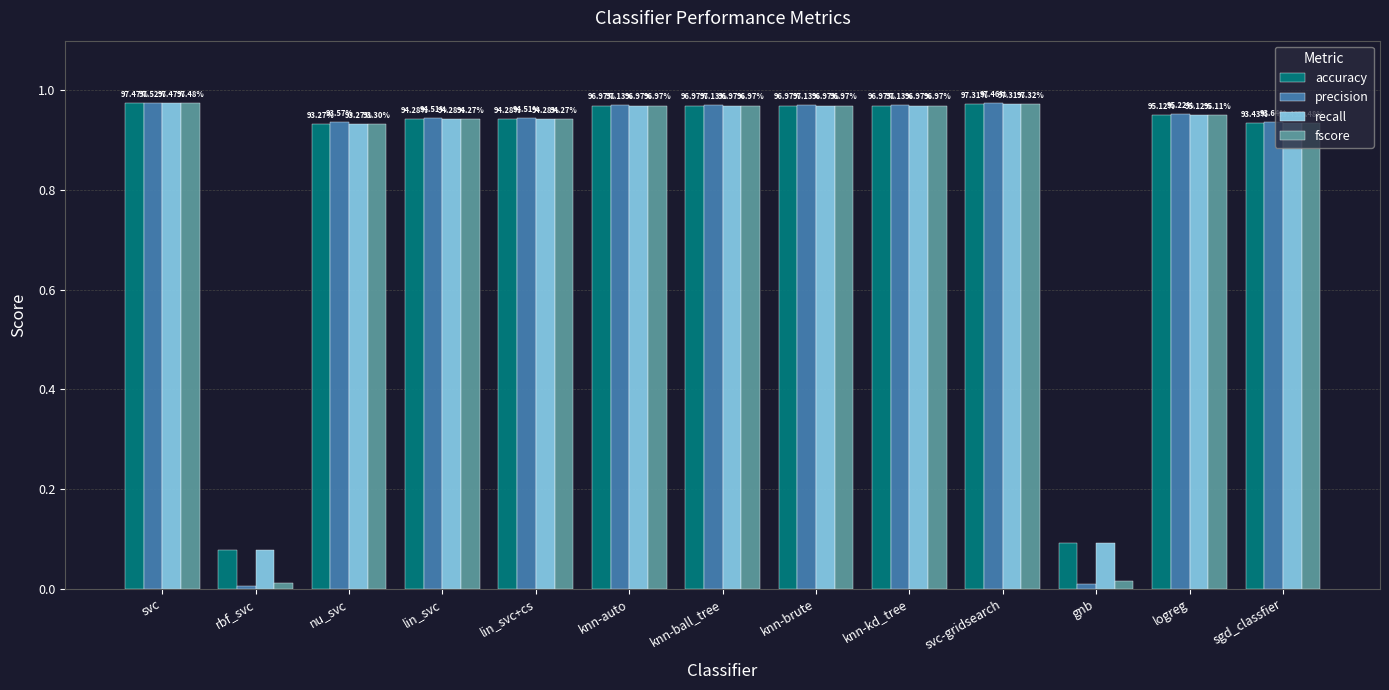

Which category has the highest value in the recall series?

svc